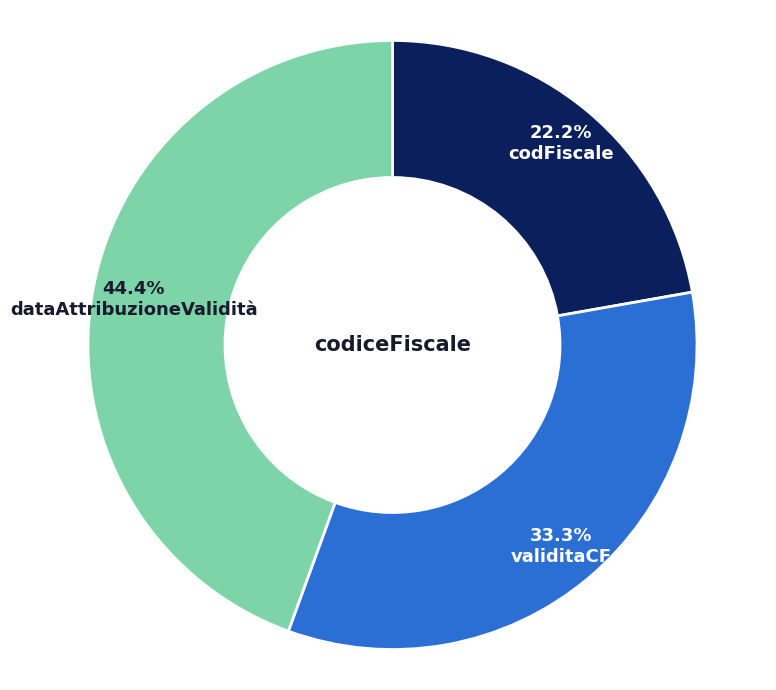

What is the smallest slice in the pie chart?

codFiscale